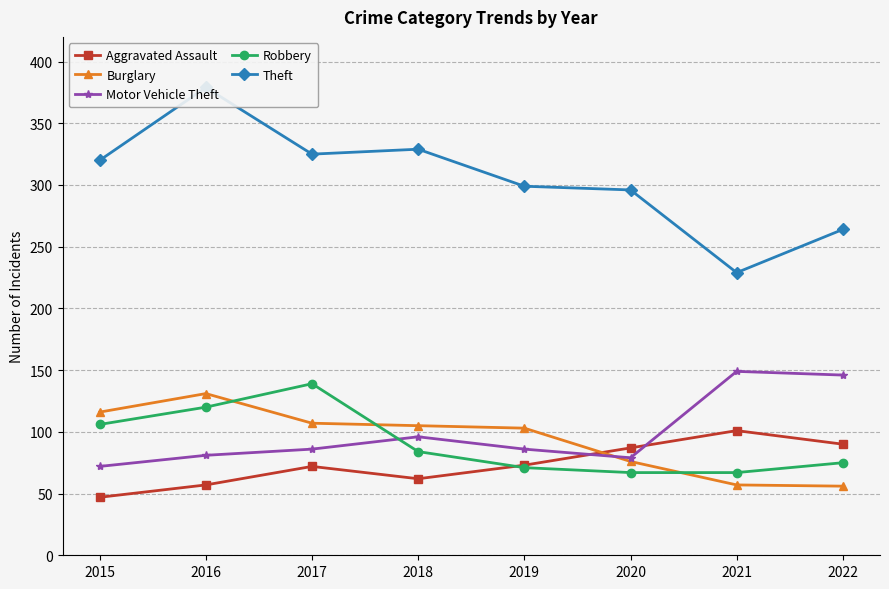

The value of Theft at 2022 is 264. True or false?

True